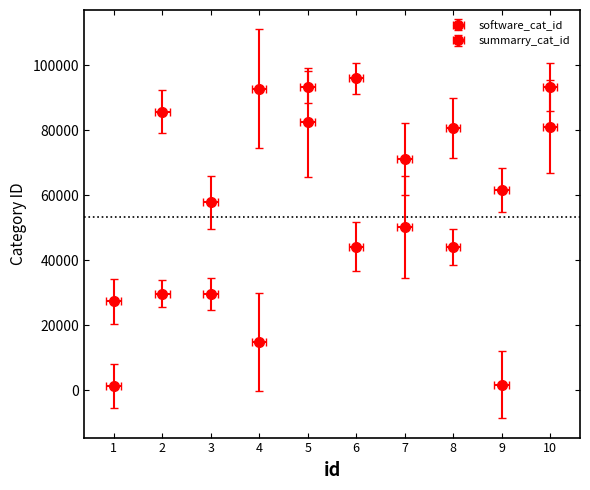

How many data points in summarry_cat_id are above 71215?

4